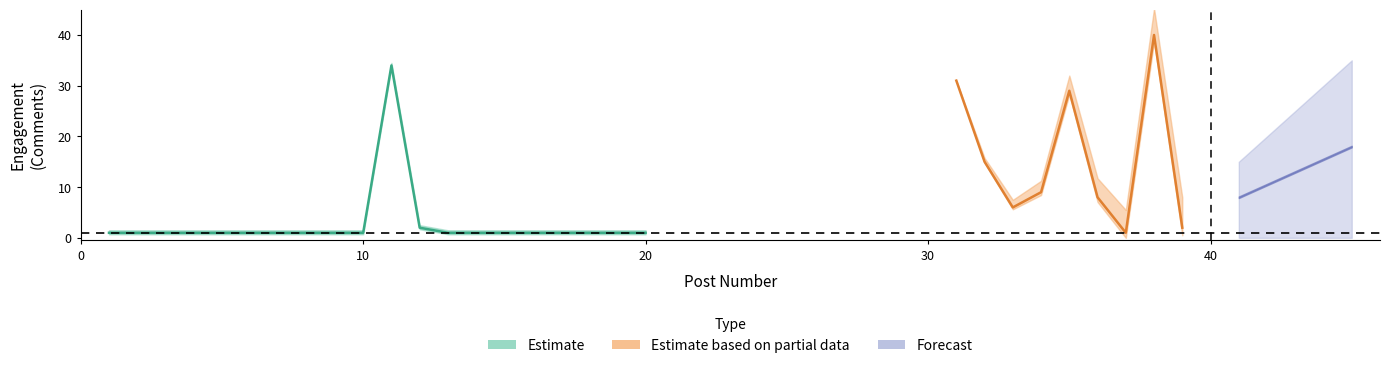

What is the value of the 8th point from the left?

1